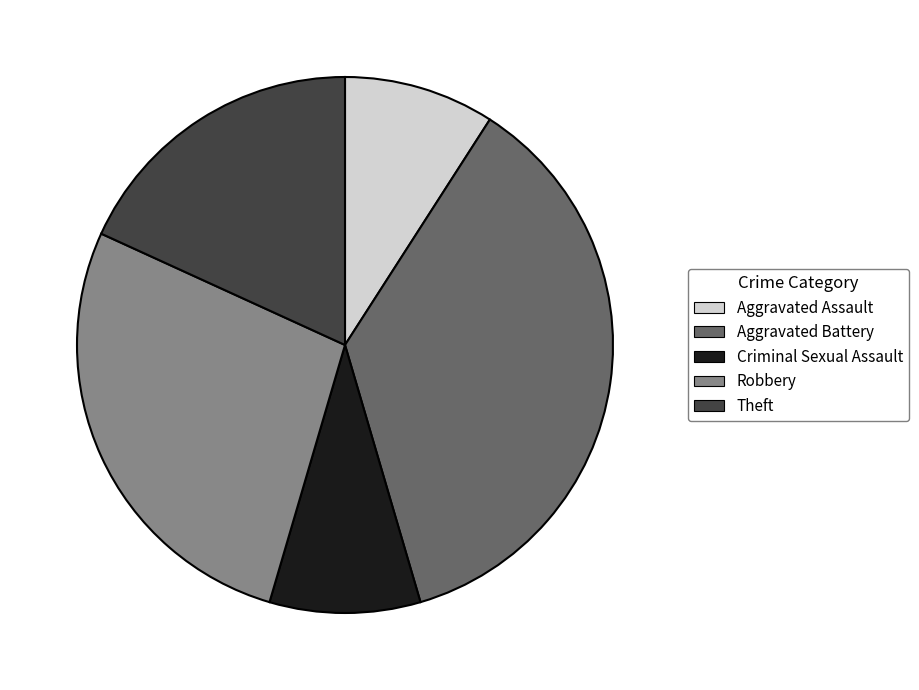

Is there a majority slice in this chart?

No